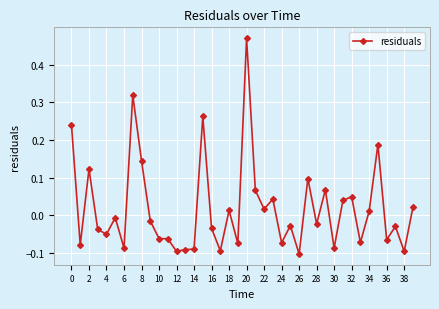

What is the difference between the maximum and minimum values?

0.6